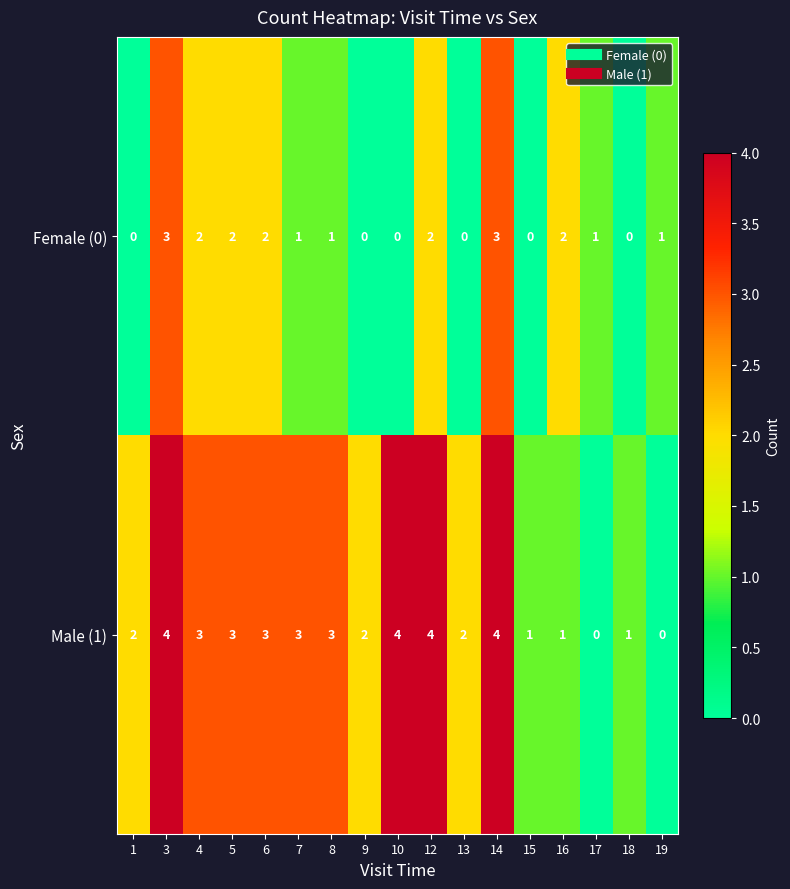

Count the Female (0) values in the range 0 to 2.

15